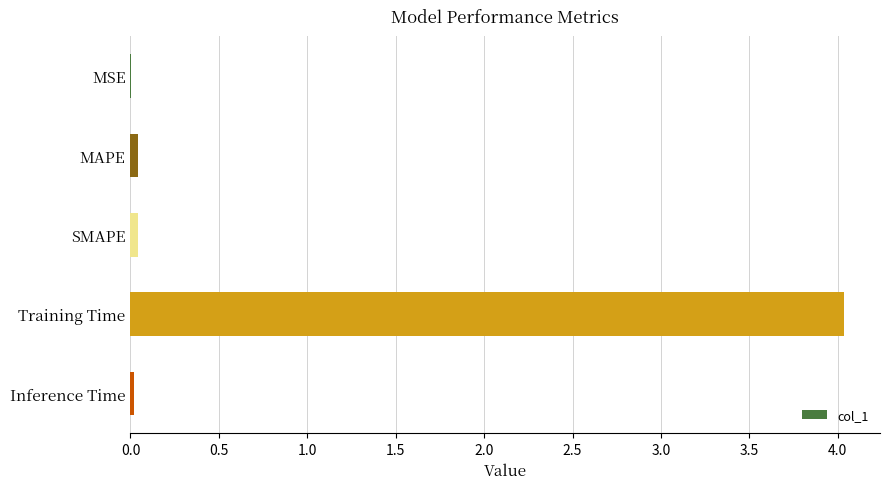

What is the sum of all values?

4.1